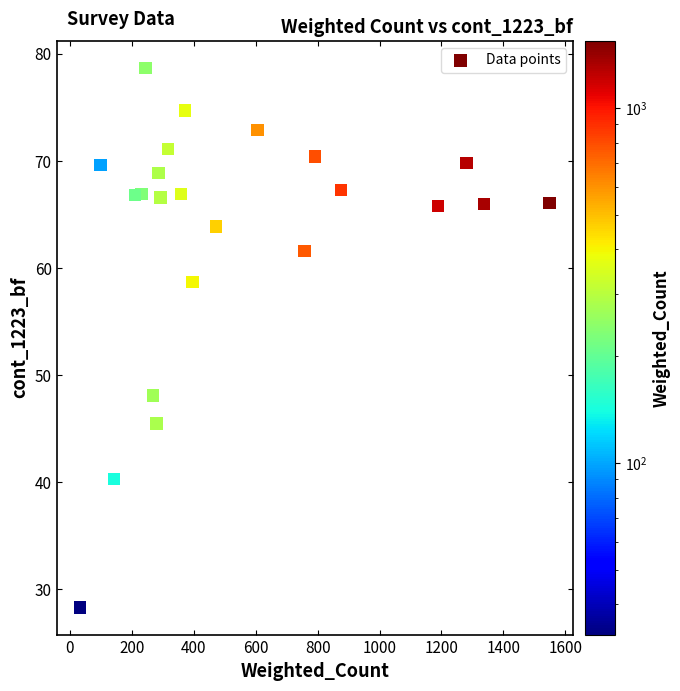

What is the range of Y values (max minus min)?

50.4